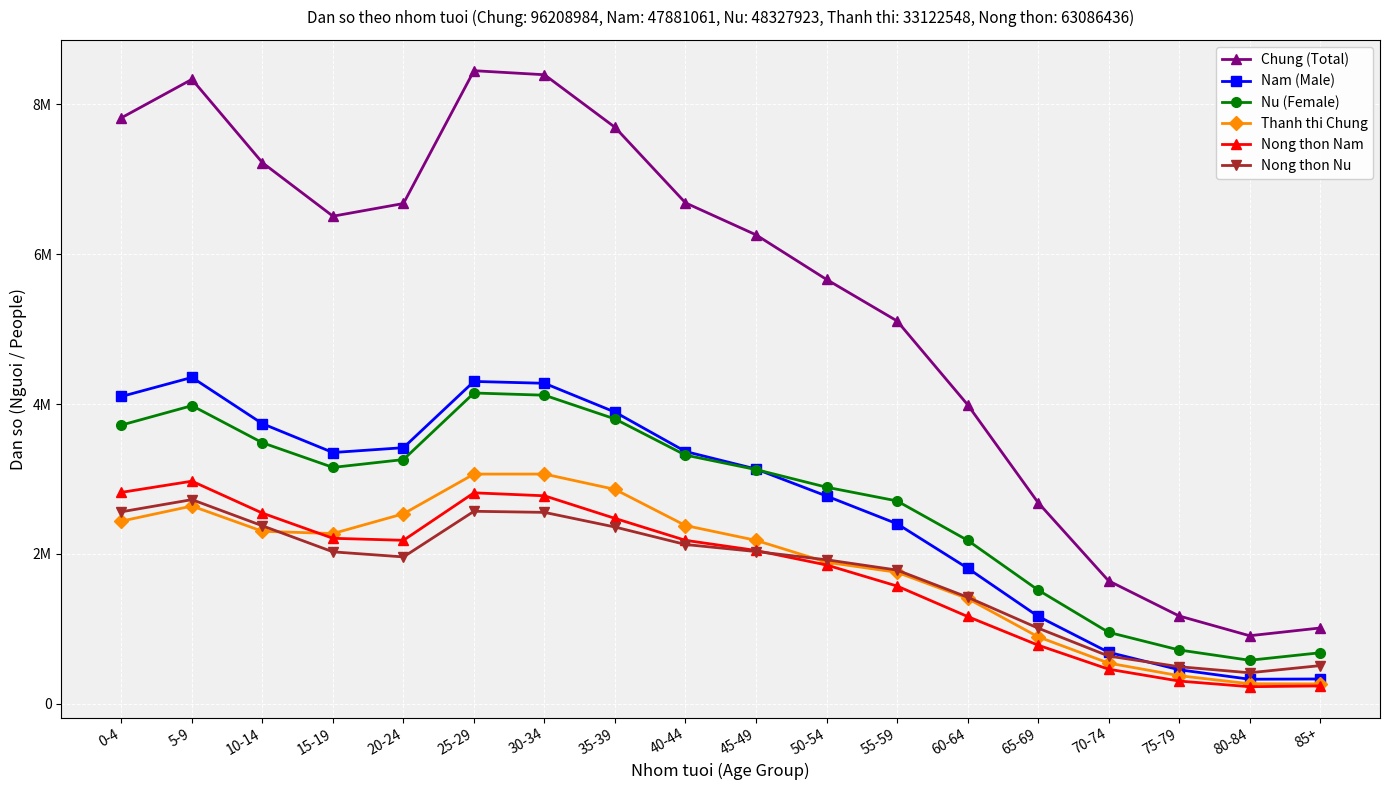

What are all the series names shown in the legend?

Chung (Total), Nam (Male), Nu (Female), Thanh thi Chung, Nong thon Nam, Nong thon Nu